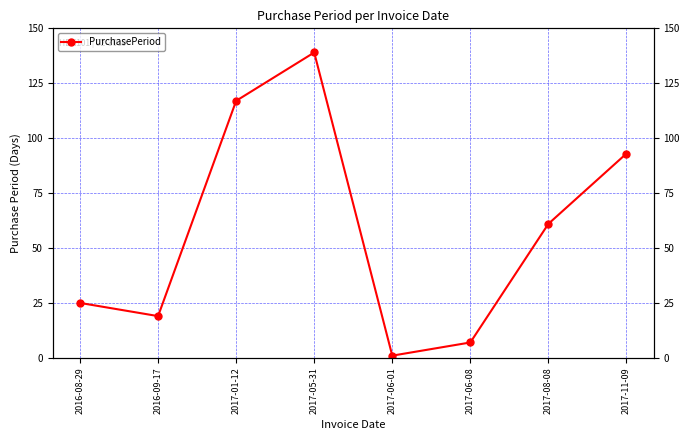

List the labels in order of value, smallest first.

2017-06-01, 2017-06-08, 2016-09-17, 2016-08-29, 2017-08-08, 2017-11-09, 2017-01-12, 2017-05-31